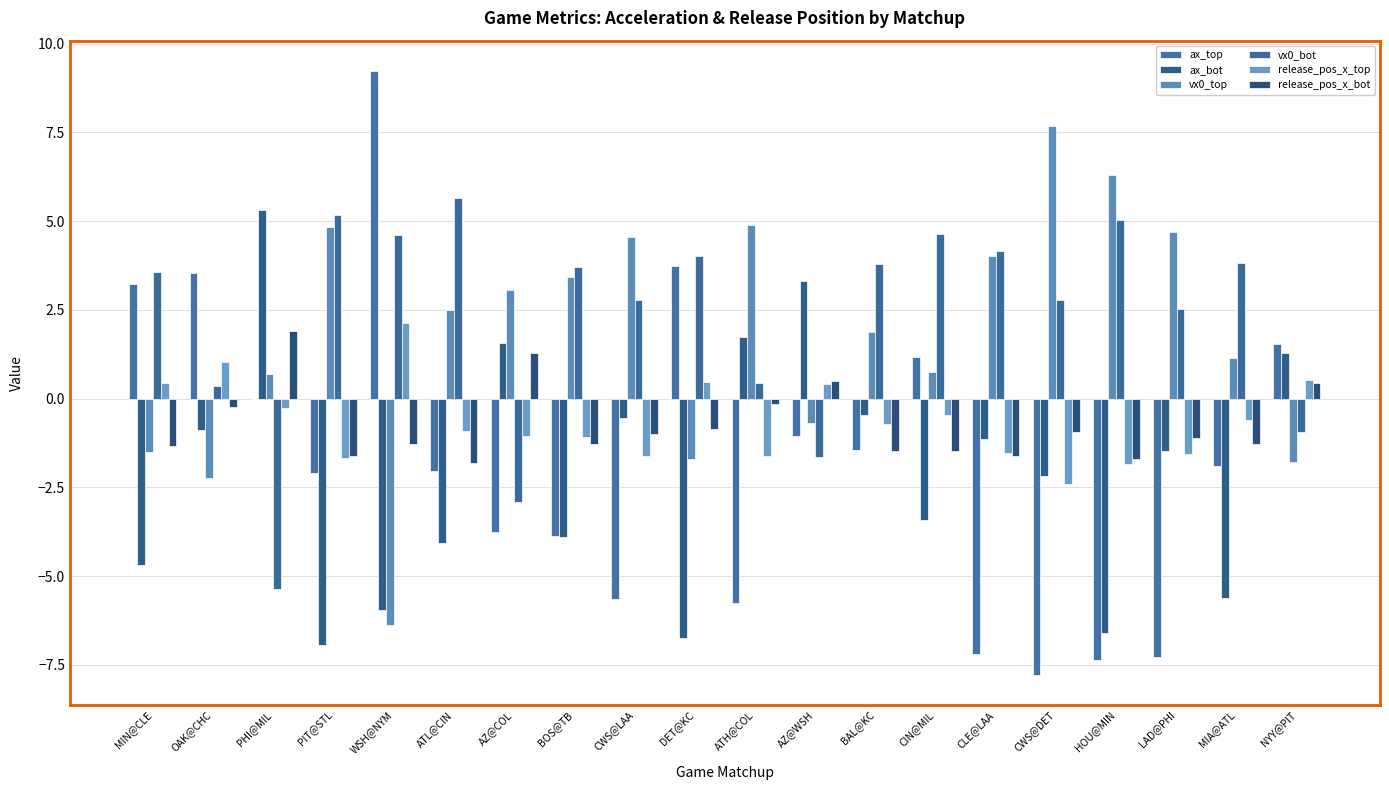

What position from the right is ATL@CIN?

15